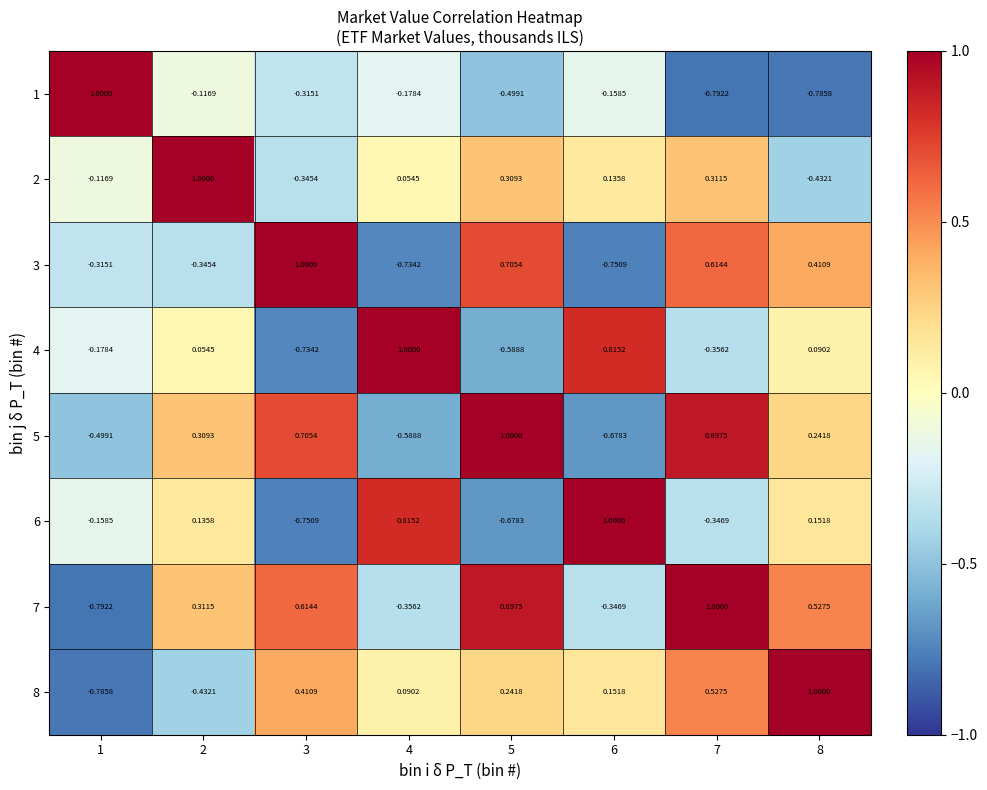

Is the value of 6 at 6 greater than the value of 5 at 1?

Yes